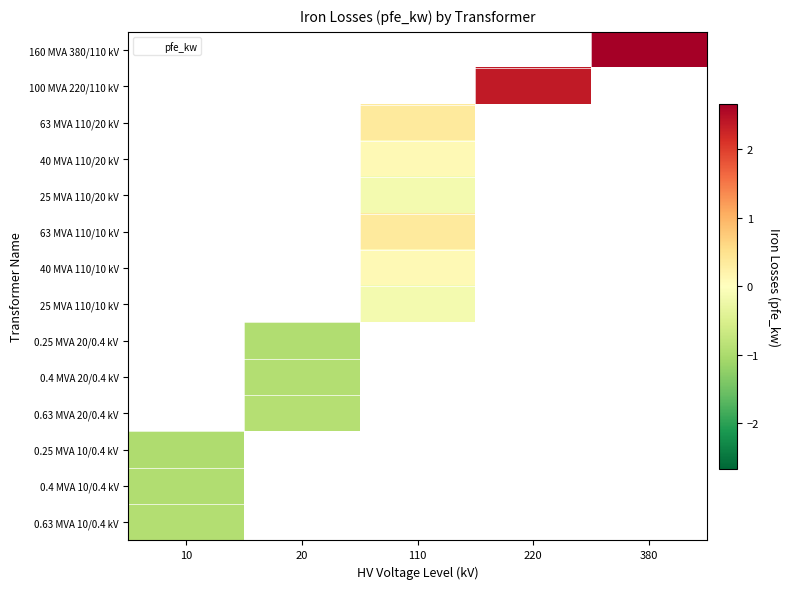

Rank the series by their maximum value, from highest to lowest.

0.63 MVA 10/0.4 kV, 0.4 MVA 10/0.4 kV, 160 MVA 380/110 kV, 100 MVA 220/110 kV, 63 MVA 110/20 kV, 40 MVA 110/20 kV, 25 MVA 110/20 kV, 63 MVA 110/10 kV, 40 MVA 110/10 kV, 25 MVA 110/10 kV, 0.25 MVA 20/0.4 kV, 0.4 MVA 20/0.4 kV, 0.63 MVA 20/0.4 kV, 0.25 MVA 10/0.4 kV